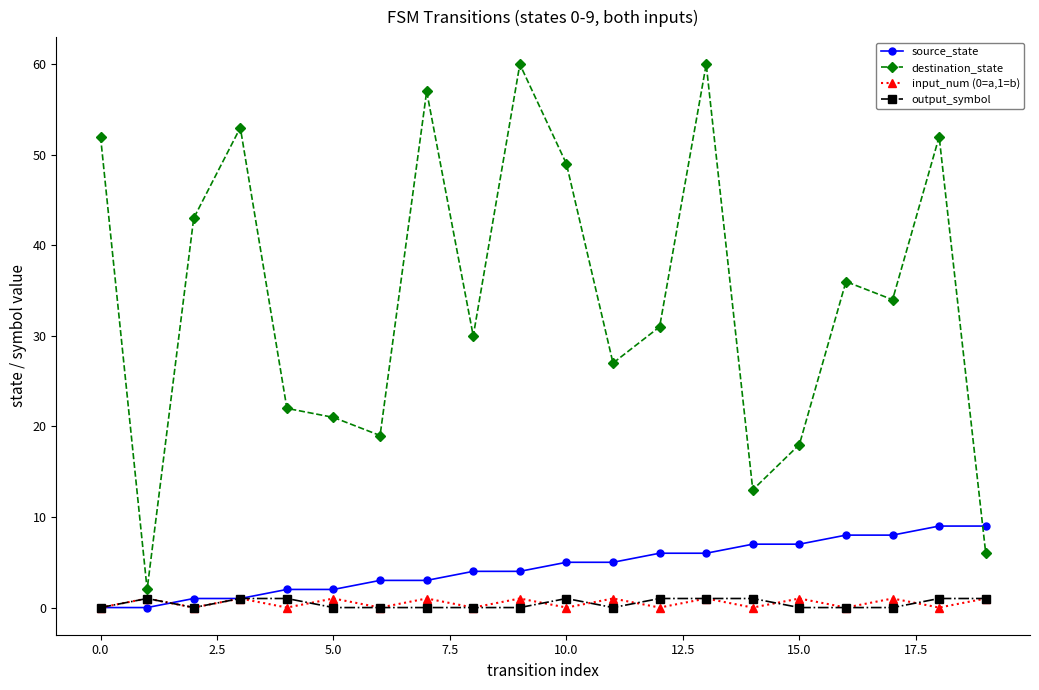

Which series has the largest total across all categories?

destination_state